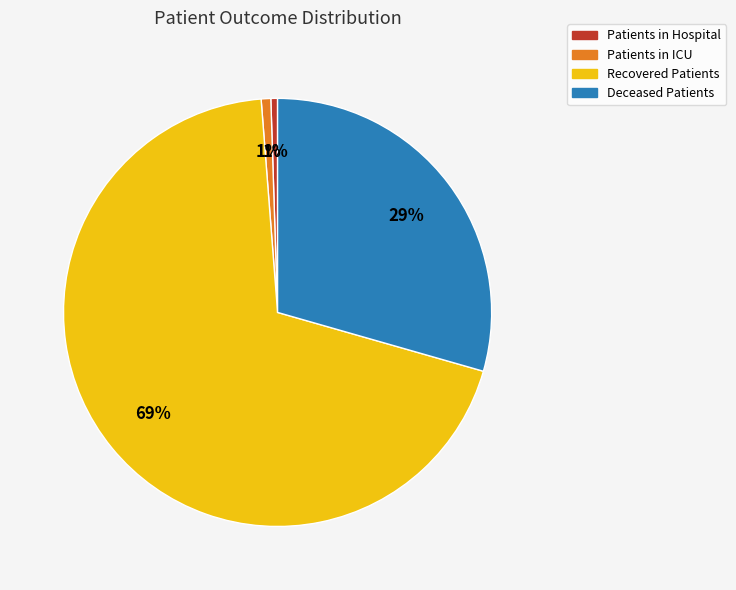

Is the sum of Deceased Patients and Patients in ICU greater than half?

No